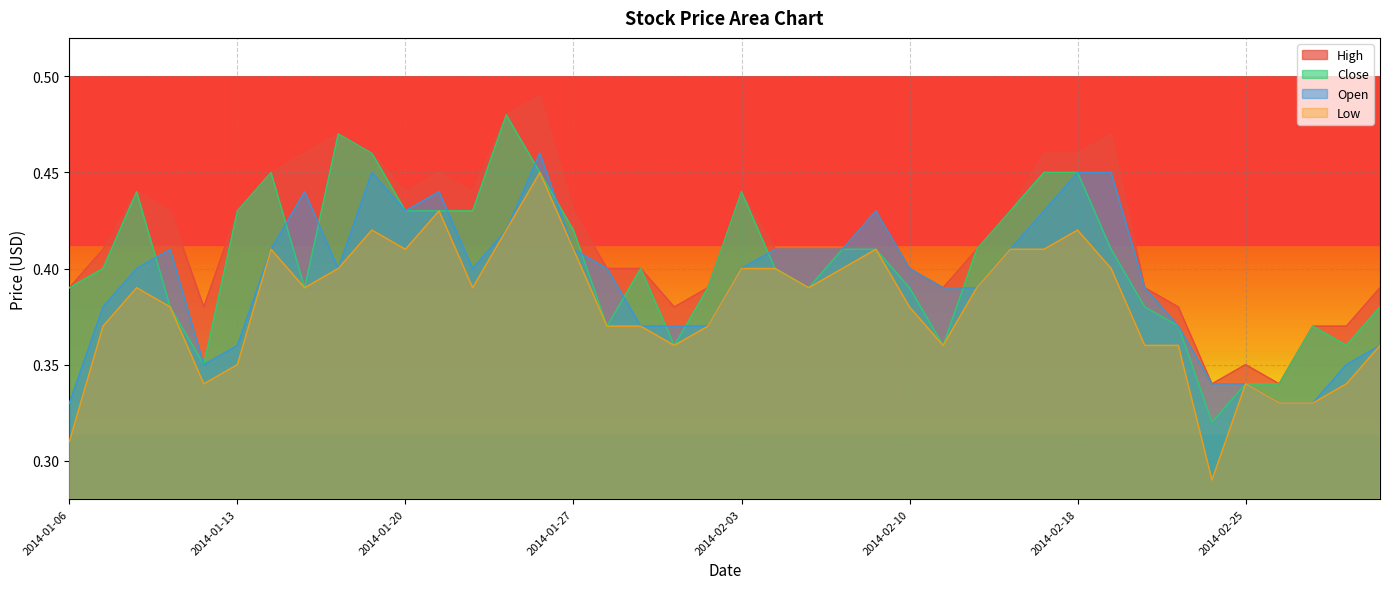

Which label corresponds to the largest value in the chart?

2014-01-24